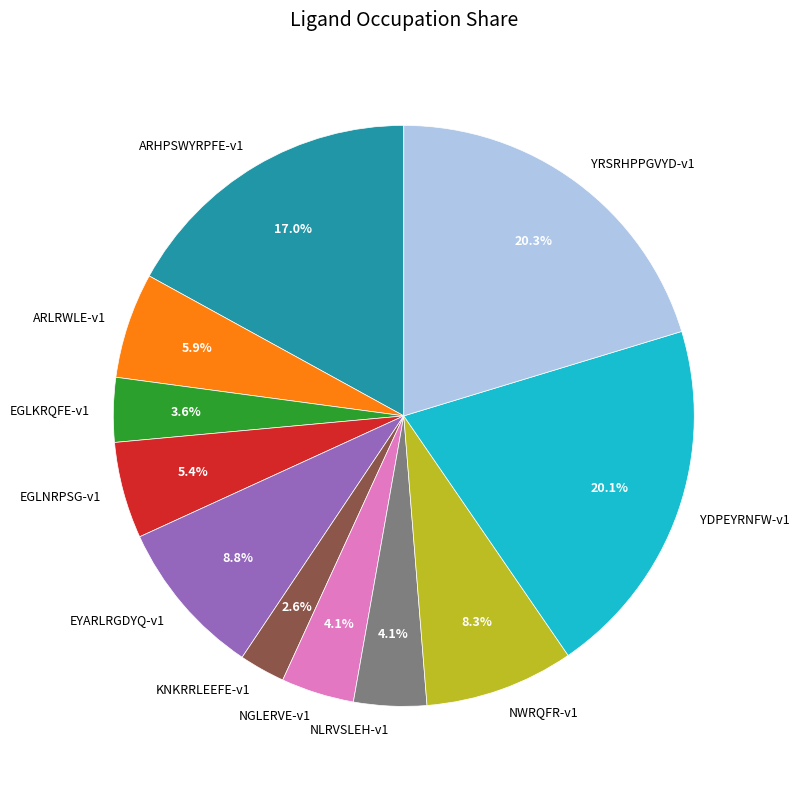

Does NWRQFR-v1 account for over 50% of the chart?

No